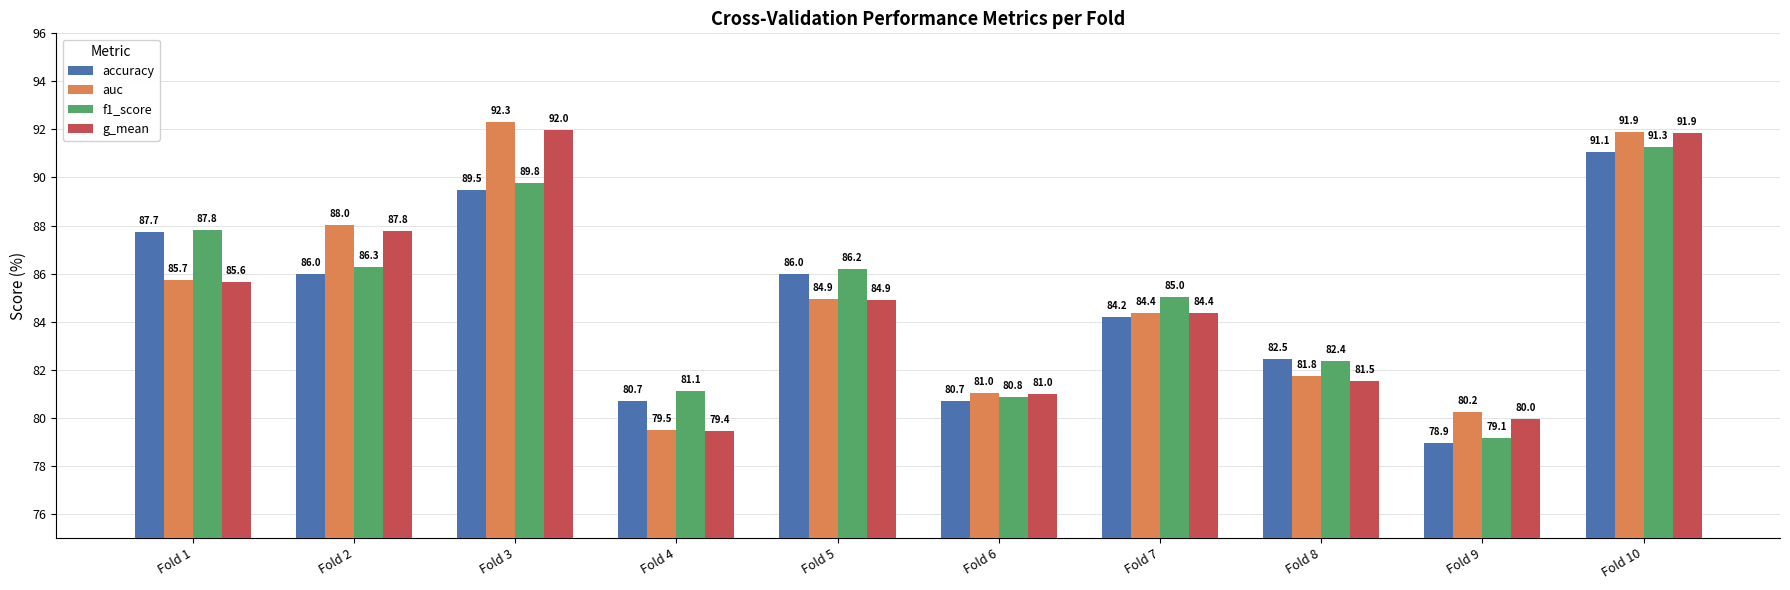

What is the spread (max minus min) of values at Fold 8?

0.9